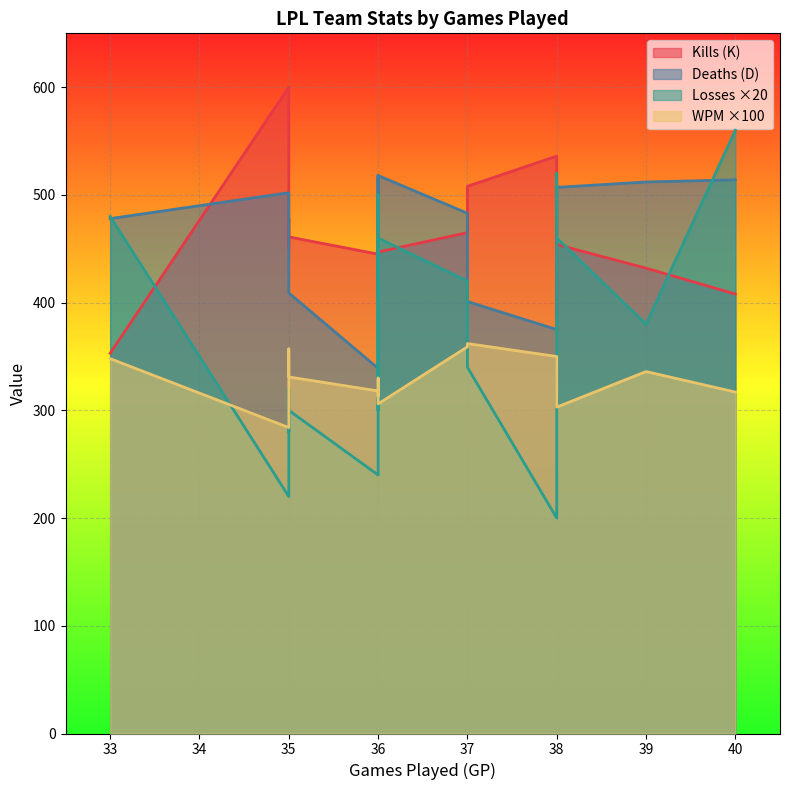

True or false: L and WPM intersect in this chart.

False